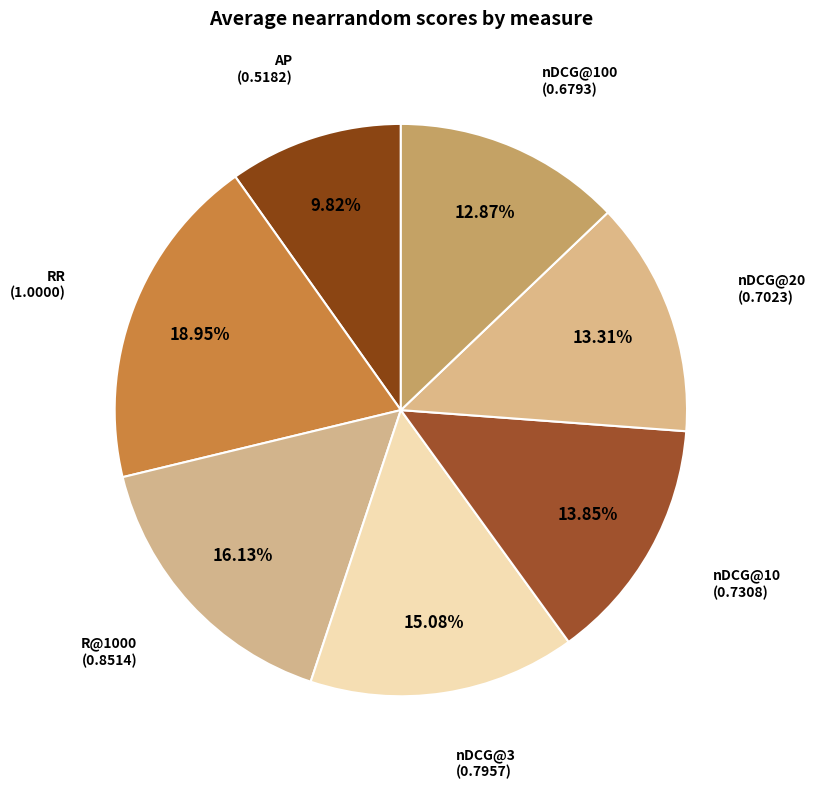

Approximately how many times larger is the value at nDCG@10 compared to RR?

0.7